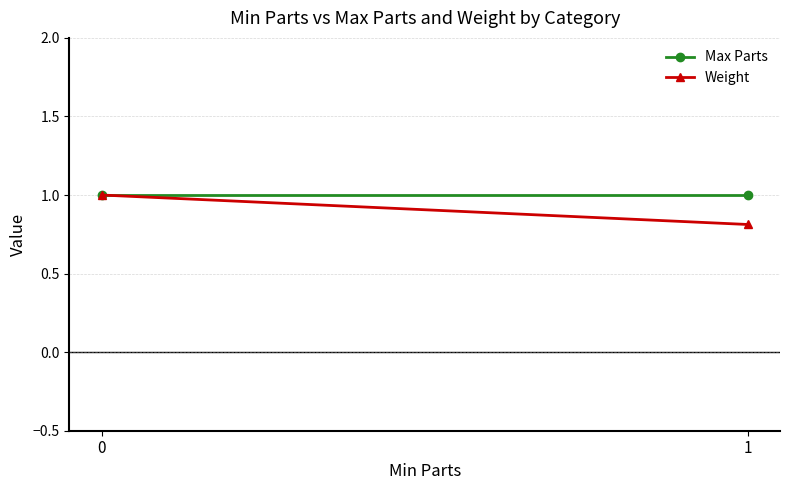

Count the number of data series in this chart.

2